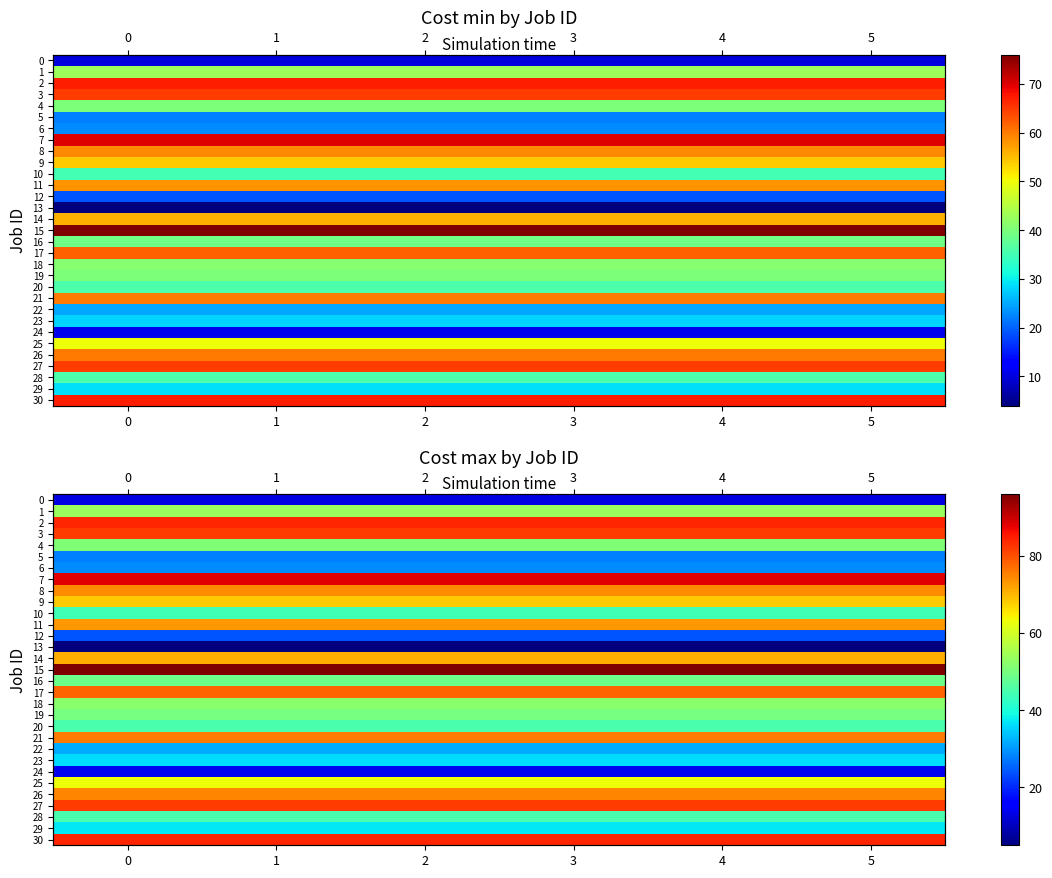

Which series changed the most between 1 and 2?

row_0